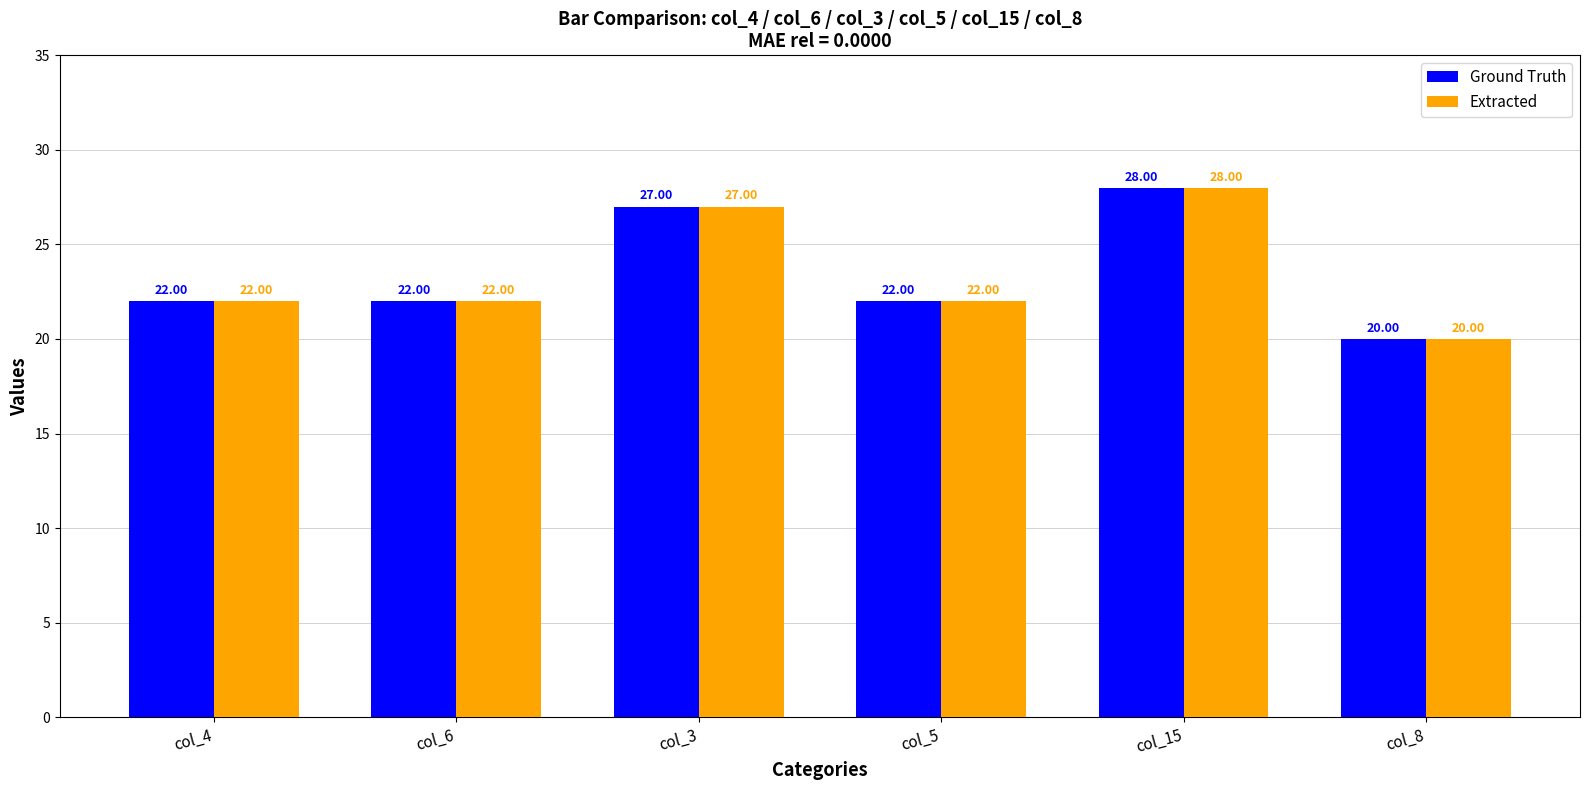

Reading left to right, transcribe all the data shown in this chart.

Ground Truth: col_4=22	col_6=22	col_3=27	col_5=22	col_15=28	col_8=20
Extracted: col_4=22	col_6=22	col_3=27	col_5=22	col_15=28	col_8=20